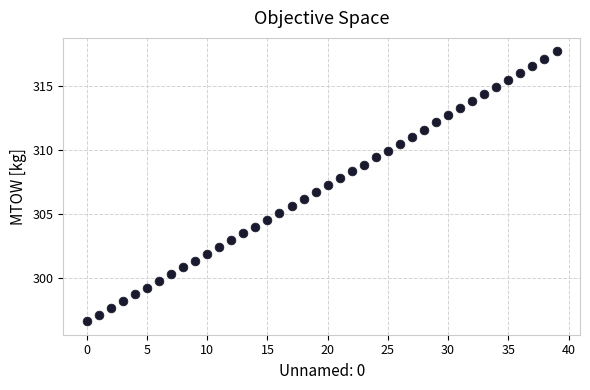

What is the range of Y values (max minus min)?

21.0